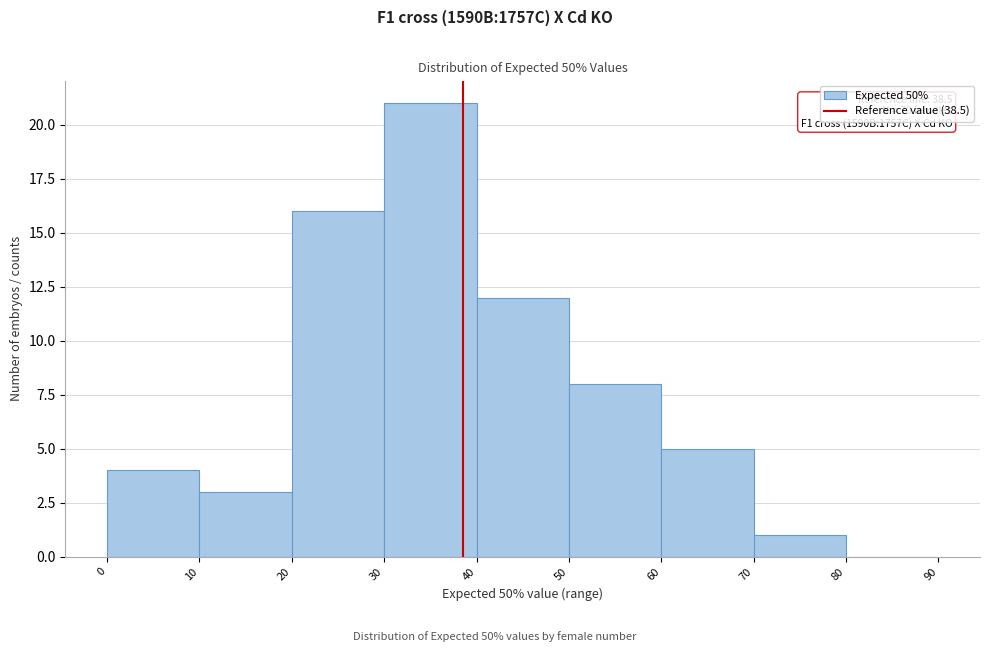

Over which range of the x-axis is the bar tallest?

30 to 40